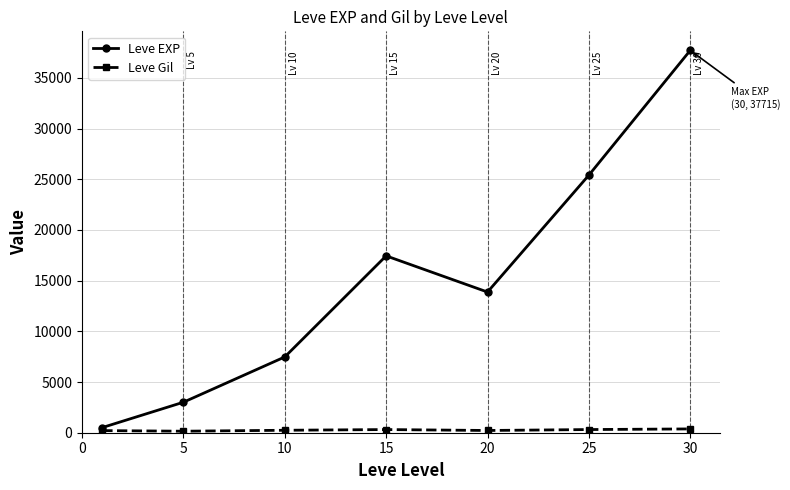

In Leve EXP, how many points are higher than both neighbors (excluding endpoints)?

1